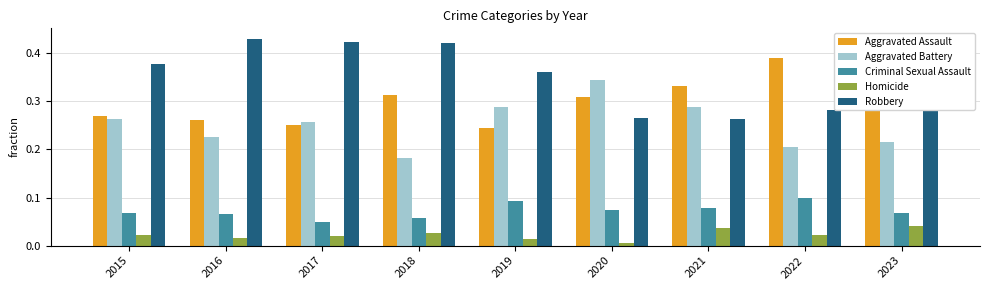

At how many categories does at least one series exceed 0?

9